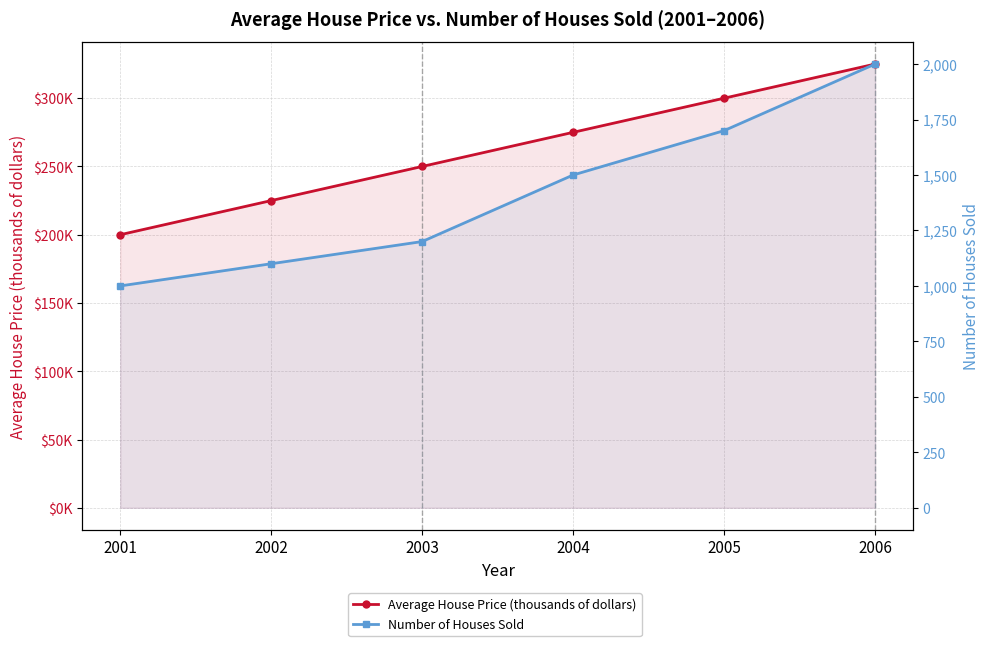

What is the value of the Average House Price (thousands of dollars) point at the 4th from the left?

275